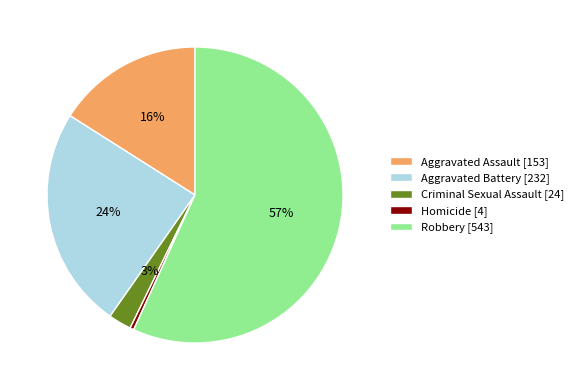

Between Criminal Sexual Assault [24] and Aggravated Battery [232], which is larger?

Aggravated Battery [232]